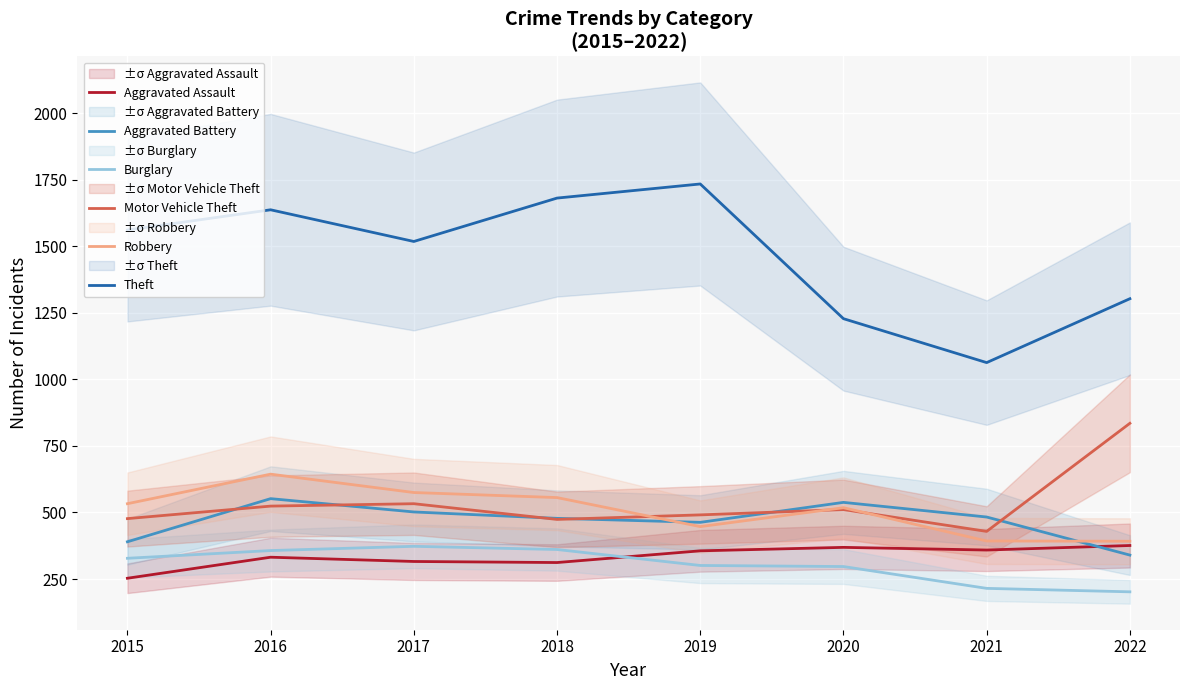

How many values in the Aggravated Assault series exceed 356?

3